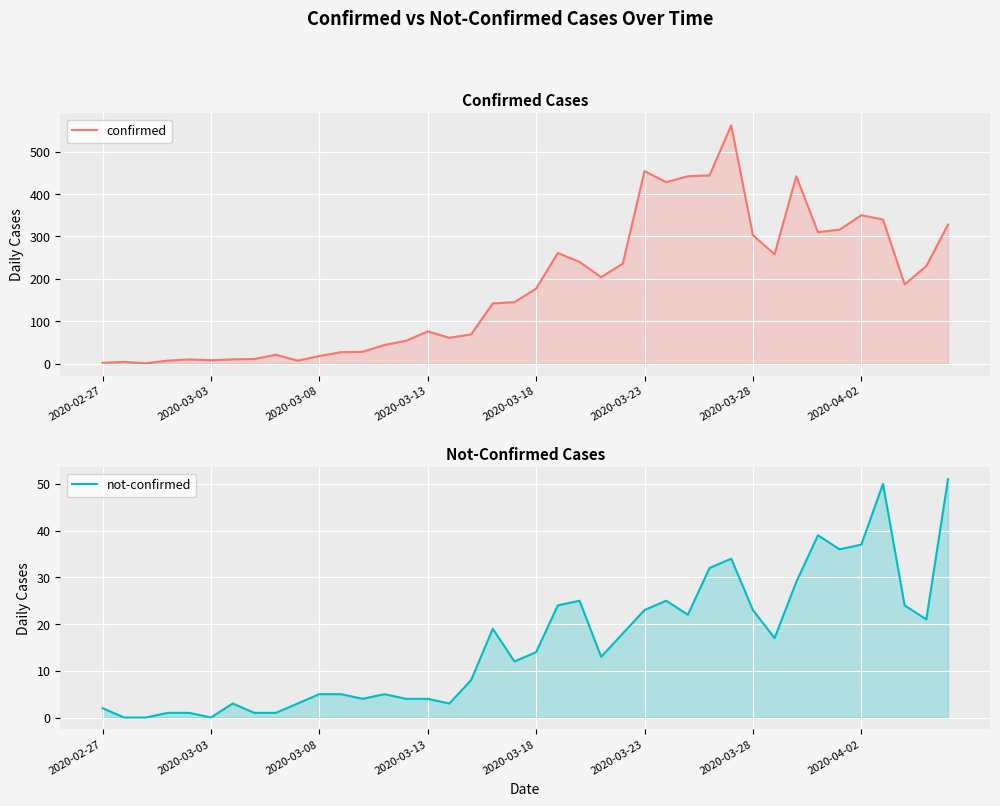

Reading left to right, list all the values displayed in this chart.

confirmed: 2	4	1	7	10	8	10	11	21	7	18	27	28	44	54	76	61	69	142	145	177	261	240	204	236	454	428	442	444	562	303	258	442	310	316	350	340	187	230	328
not-confirmed: 2	0	0	1	1	0	3	1	1	3	5	5	4	5	4	4	3	8	19	12	14	24	25	13	18	23	25	22	32	34	23	17	29	39	36	37	50	24	21	51